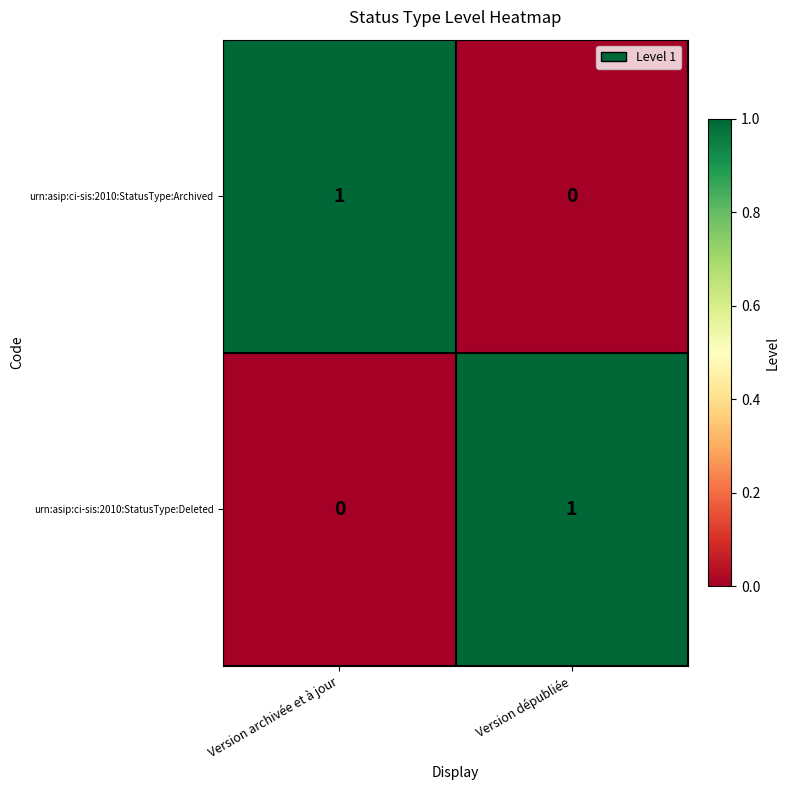

At which label is urn:asip:ci-sis:2010:StatusType:Archived closest to 0?

Version dépubliée